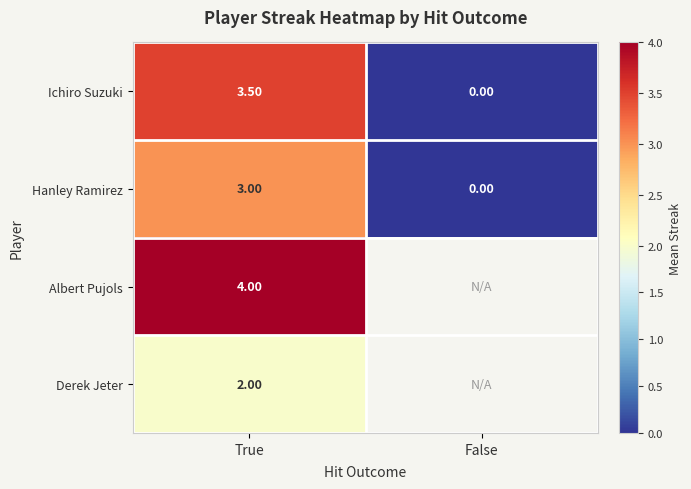

How many data points does each series have?

2